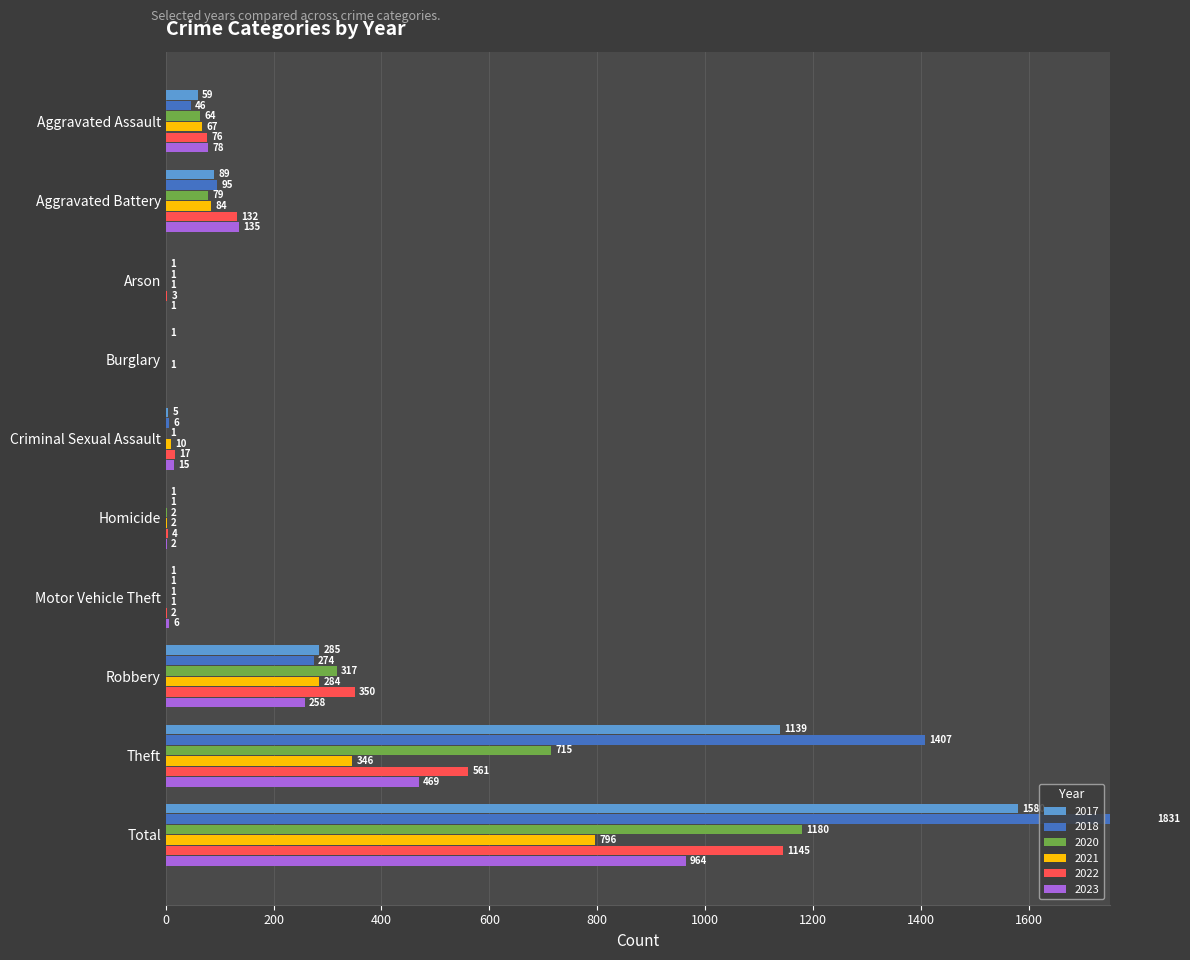

List the series in order of their peak value, lowest first.

2021, 2023, 2022, 2020, 2017, 2018